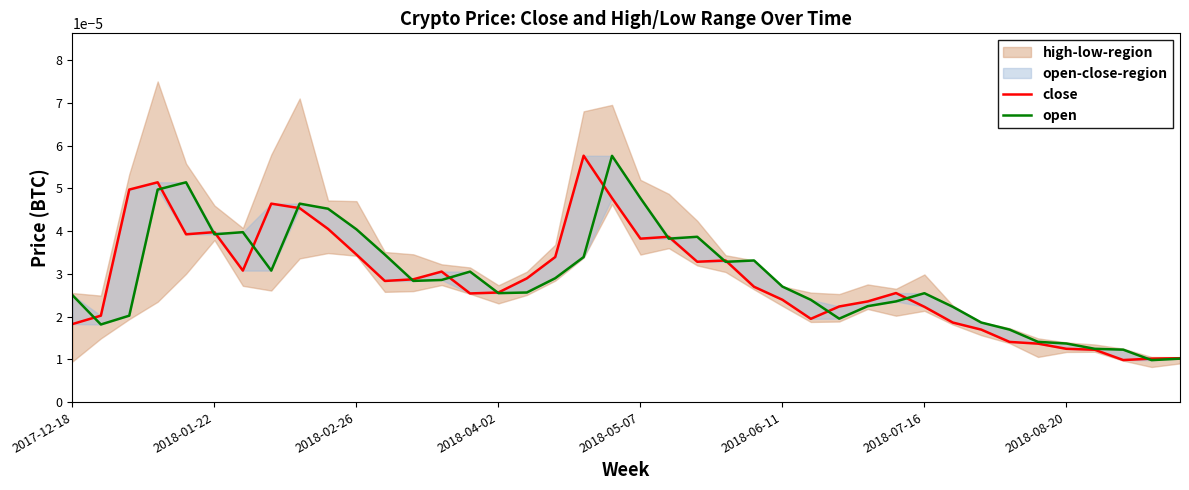

What are all the series names shown in the legend?

close, open